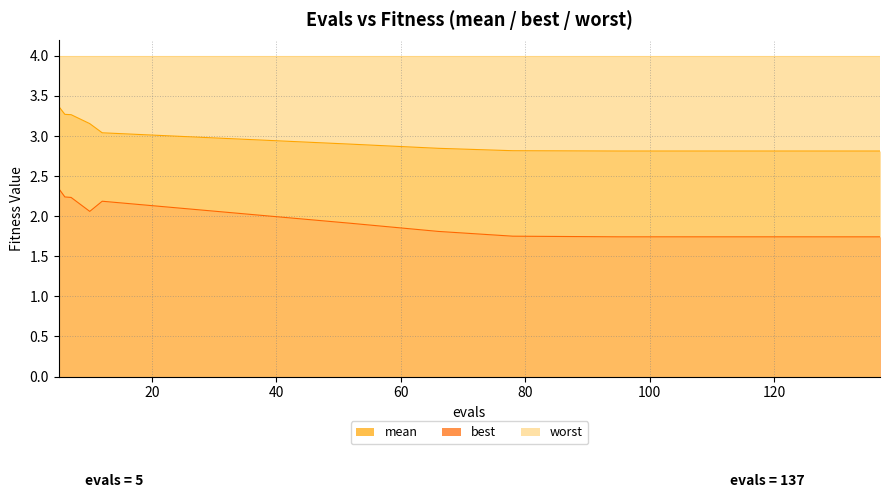

Is it true that best equals 1.7 at 136?

True